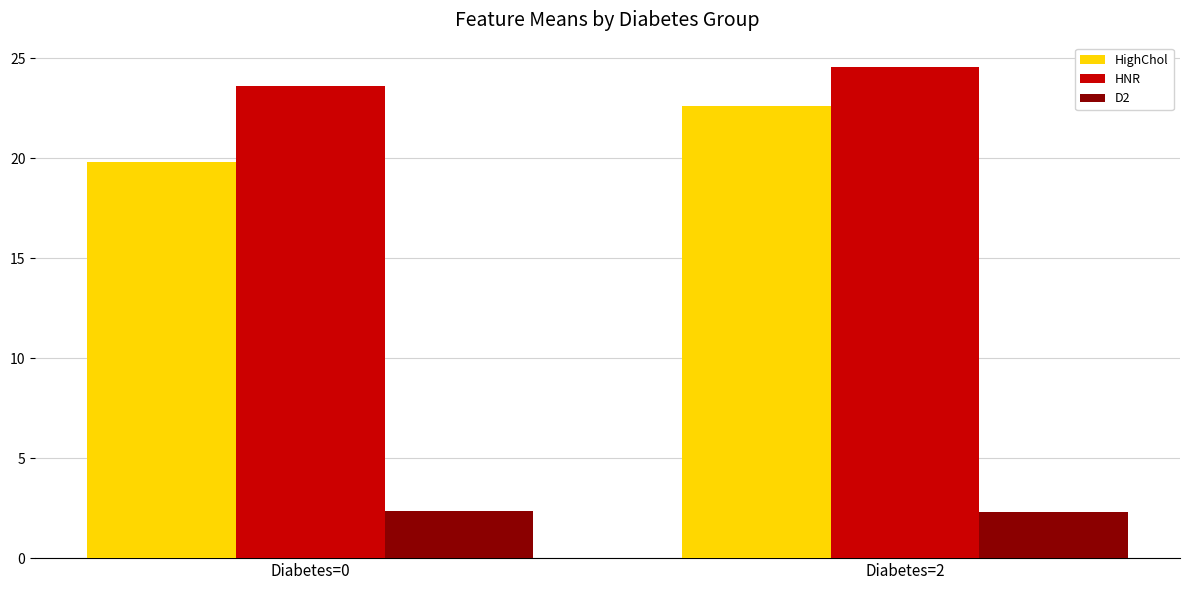

Which category has the highest value across all series?

Diabetes=2